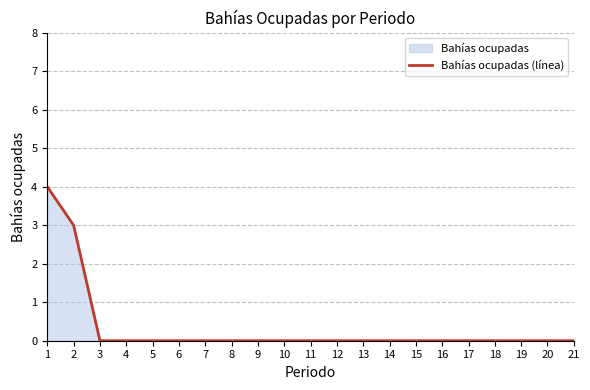

List the labels in order of value, largest first.

1, 2, 3, 4, 5, 6, 7, 8, 9, 10, 11, 12, 13, 14, 15, 16, 17, 18, 19, 20, 21